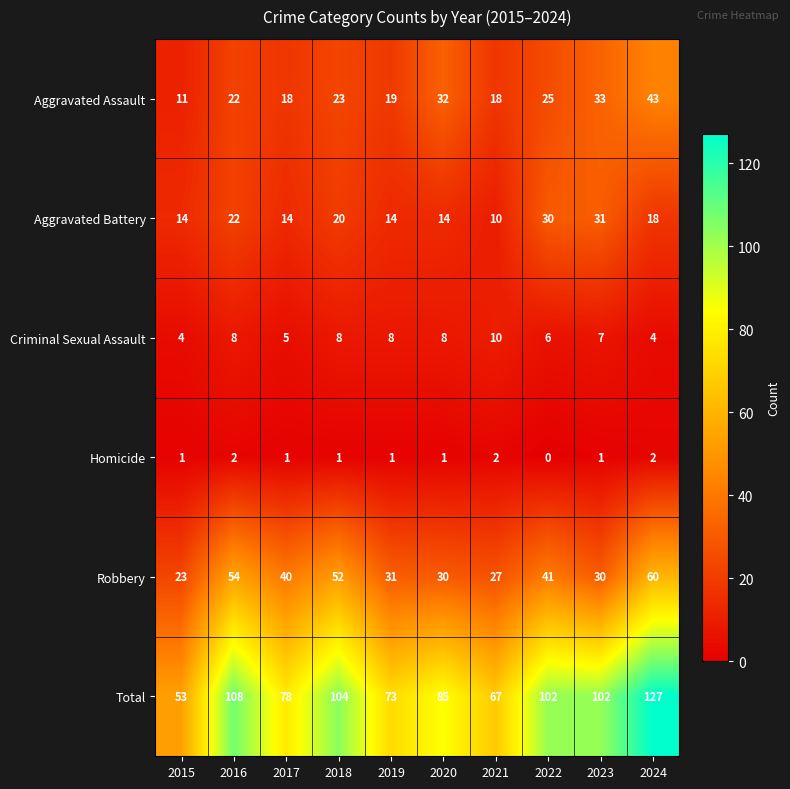

At which category is the sum across all series the highest?

2024